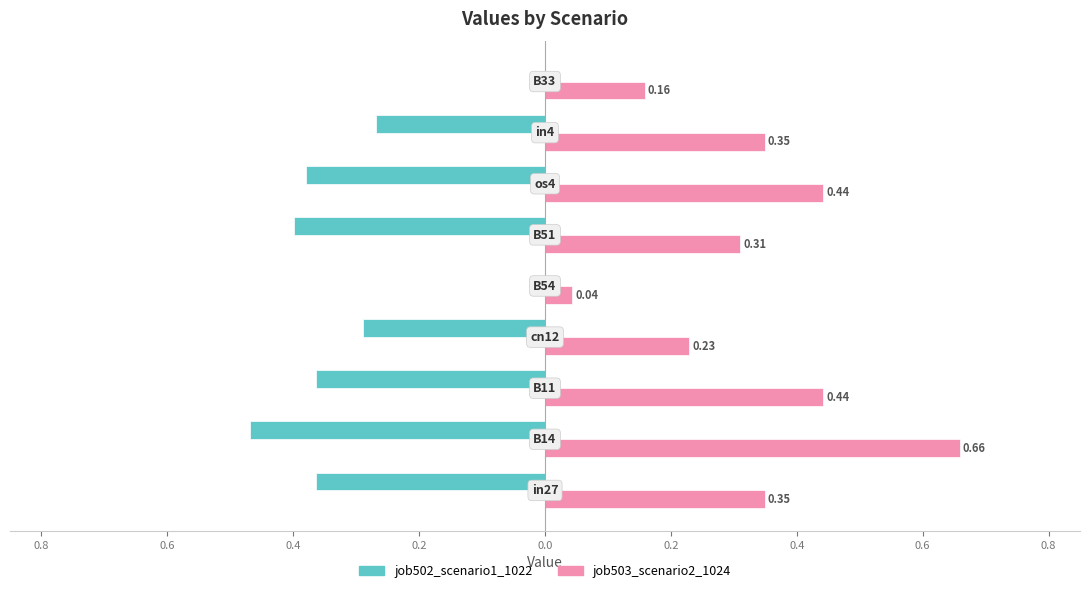

Reading left to right, list all the values displayed in this chart.

job502_scenario1_1022: -0.4	-0.5	-0.4	-0.3	0.0	-0.4	-0.4	-0.3	0.0
job503_scenario2_1024: 0.3	0.7	0.4	0.2	0.0	0.3	0.4	0.3	0.2